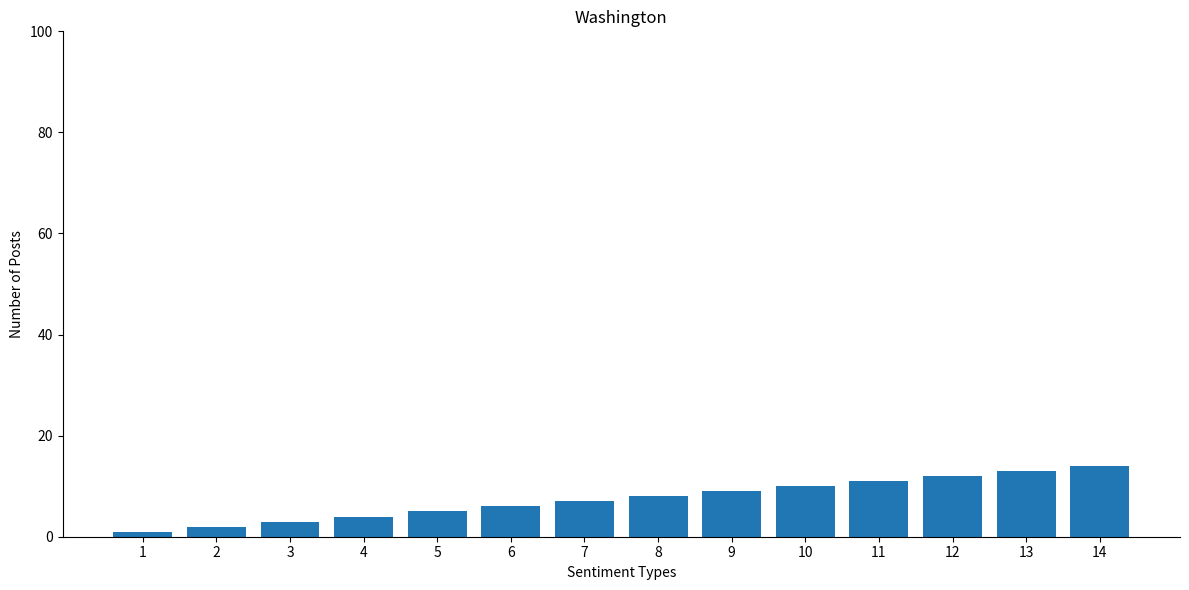

List the labels in order of value, largest first.

14, 13, 12, 11, 10, 9, 8, 7, 6, 5, 4, 3, 2, 1